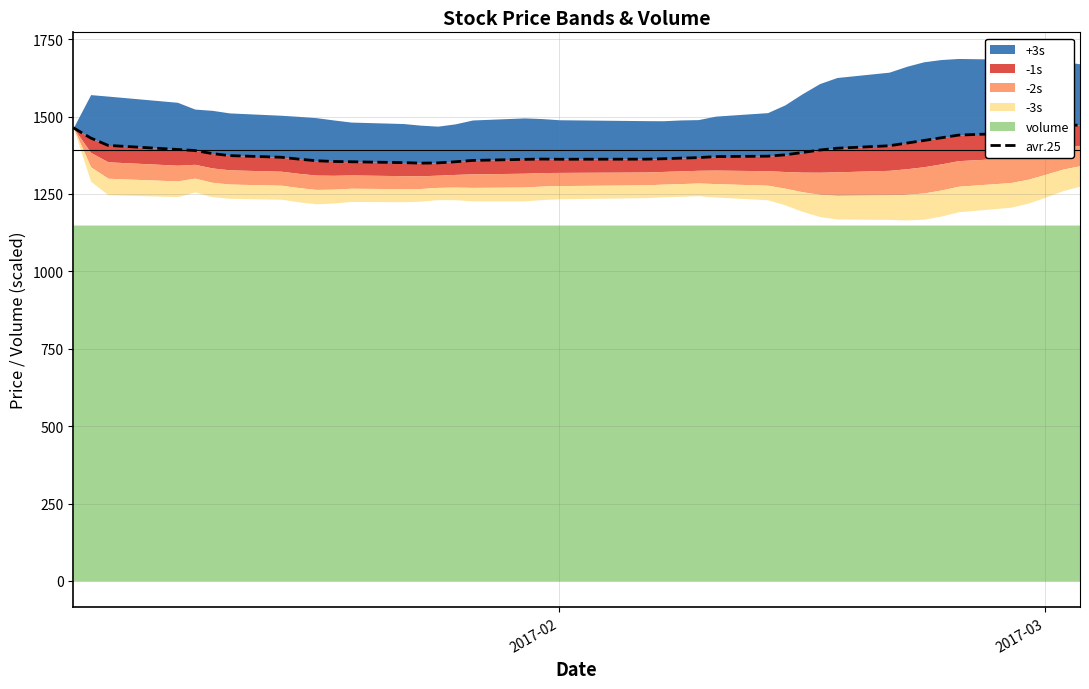

At which label does the data first exceed 1376?

2017-02